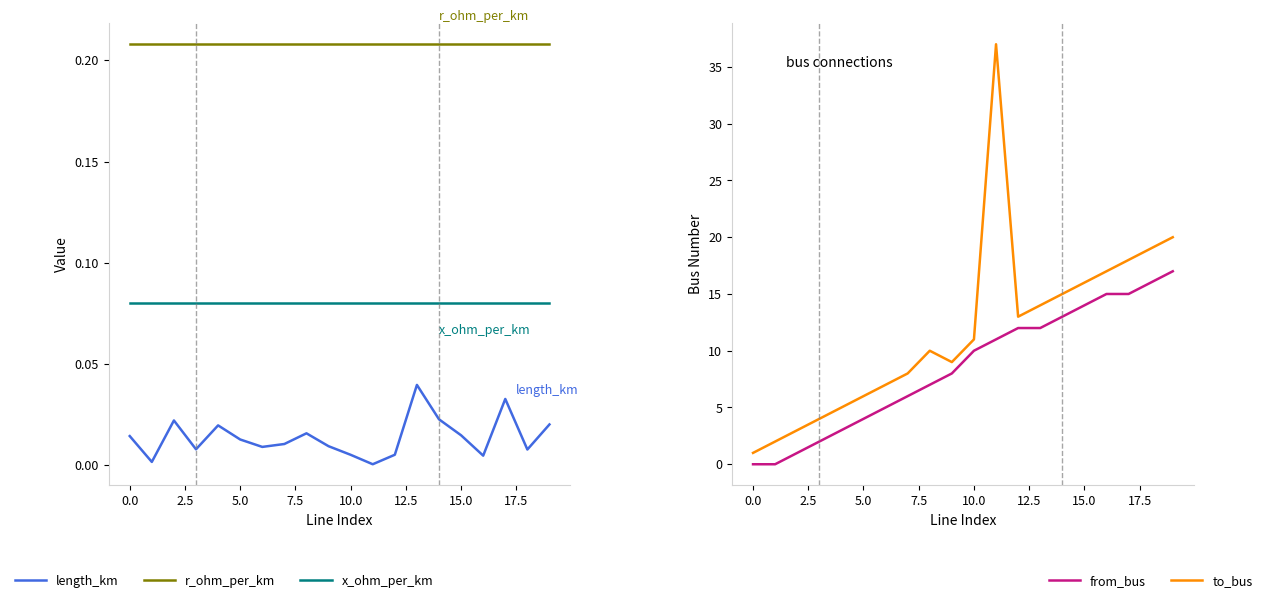

Read the x_ohm_per_km value at 15.

0.1